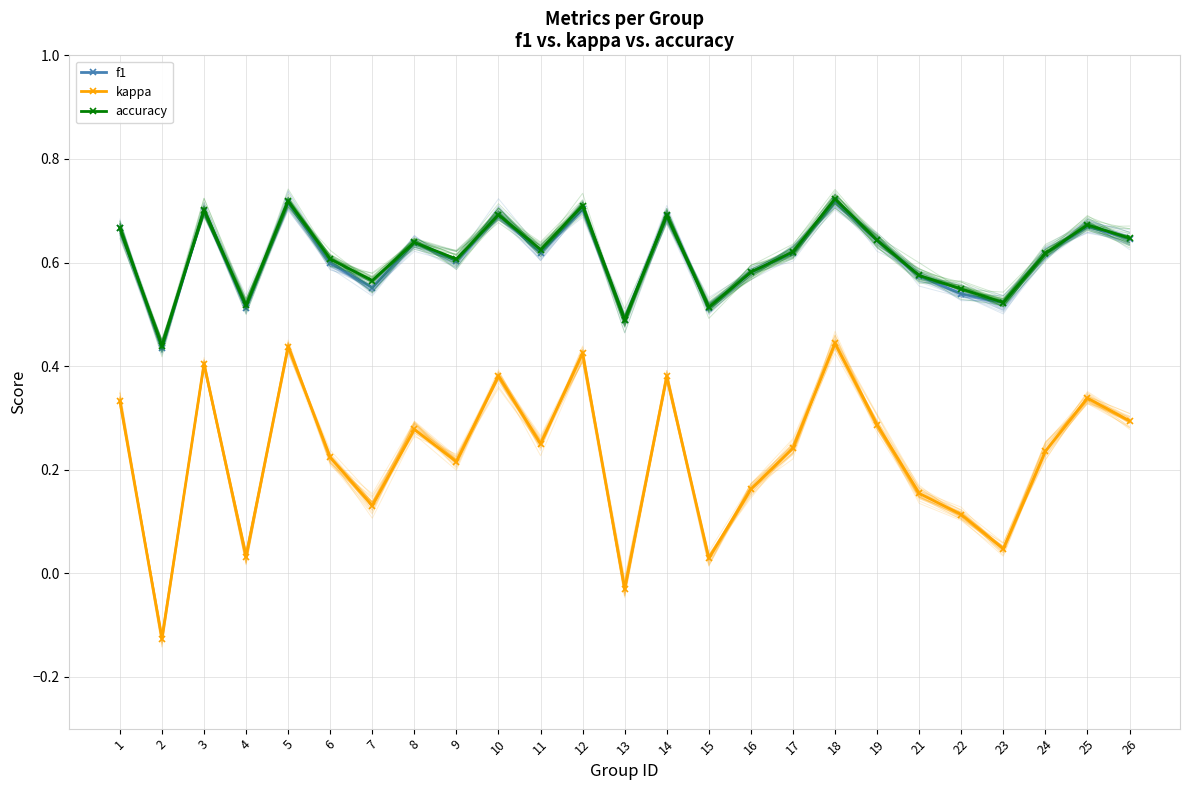

What is the difference between the maximum and minimum values in the kappa series?

0.6